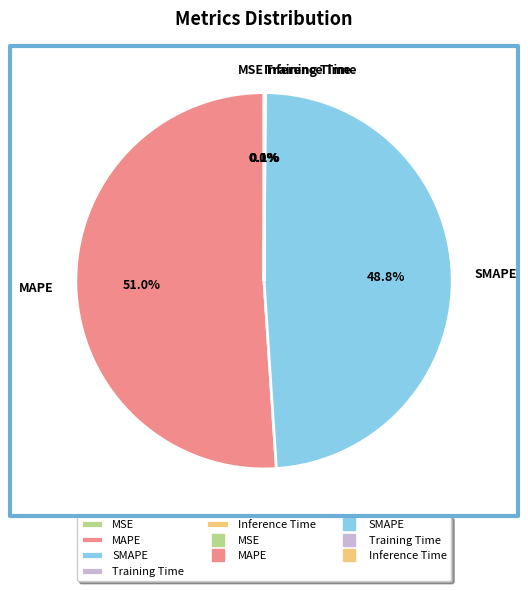

What percentage is the SMAPE slice, to the nearest percent?

49%